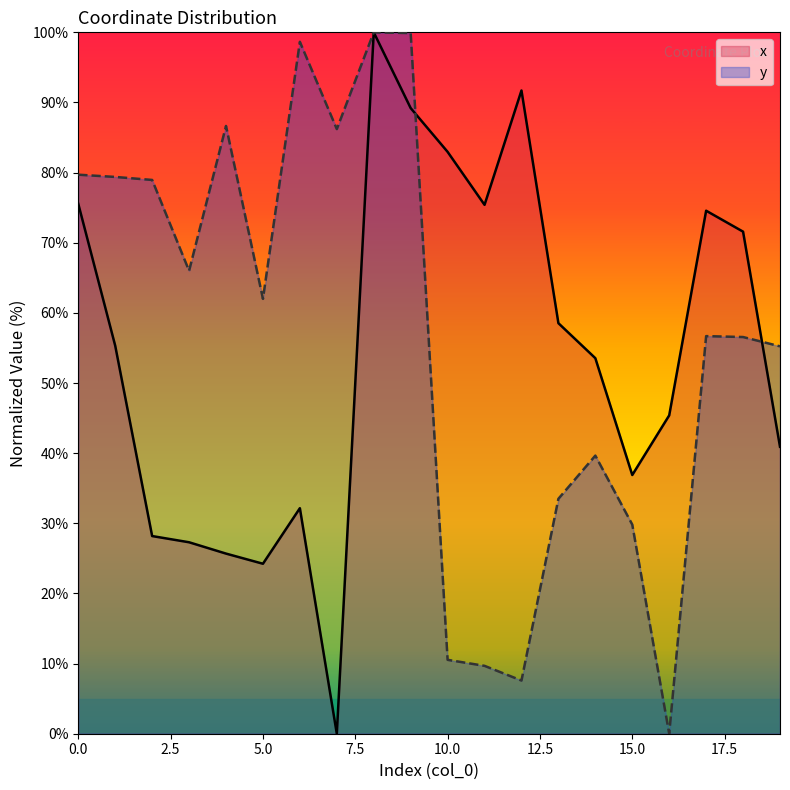

Does the chart have visible grid lines?

No